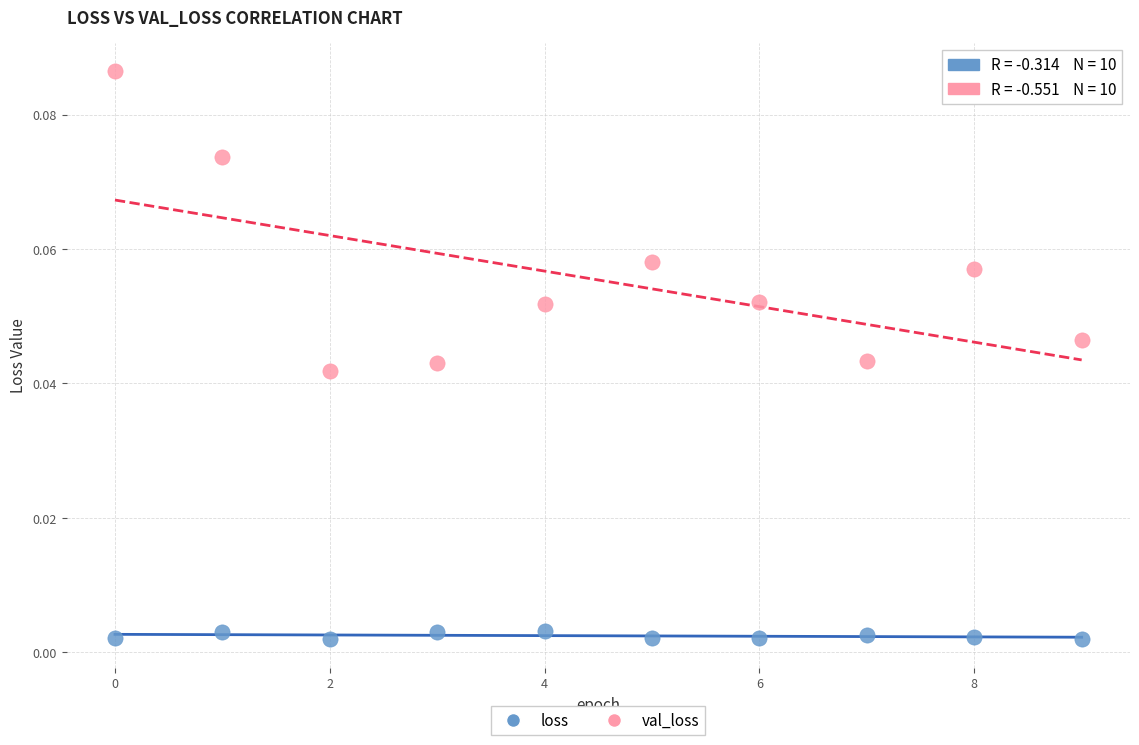

What are all the series names shown in the legend?

loss, val_loss